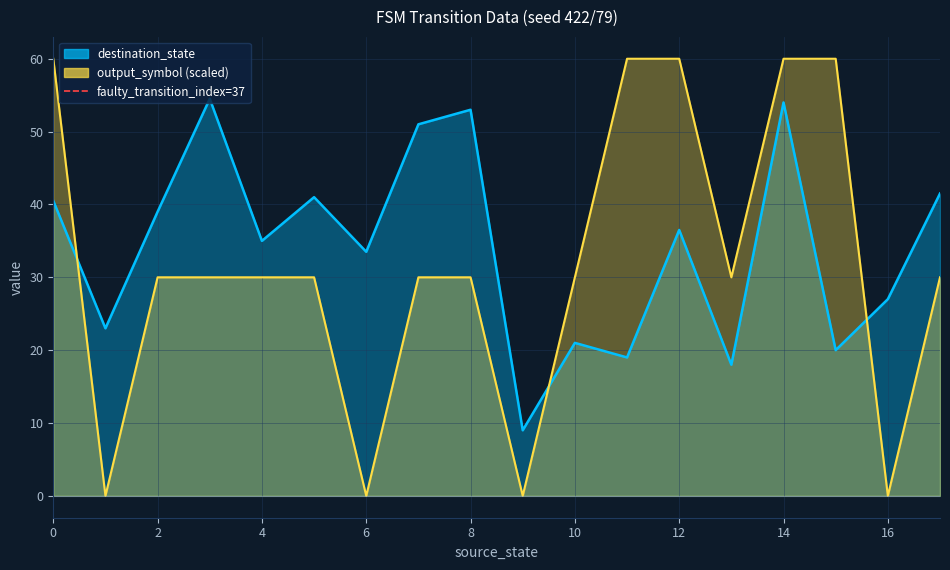

Is it true that the value at 2 is 1?

False